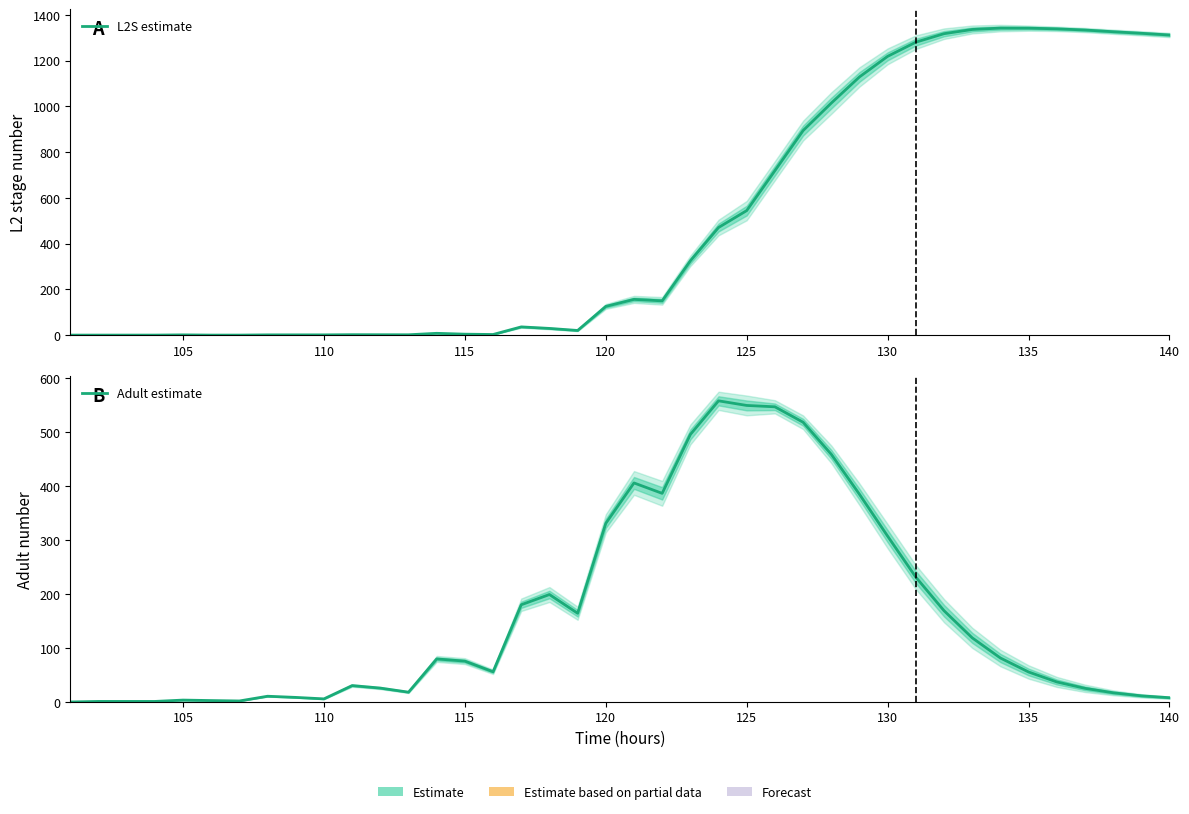

True or false: Adult estimate and L2S estimate cross at least once.

True